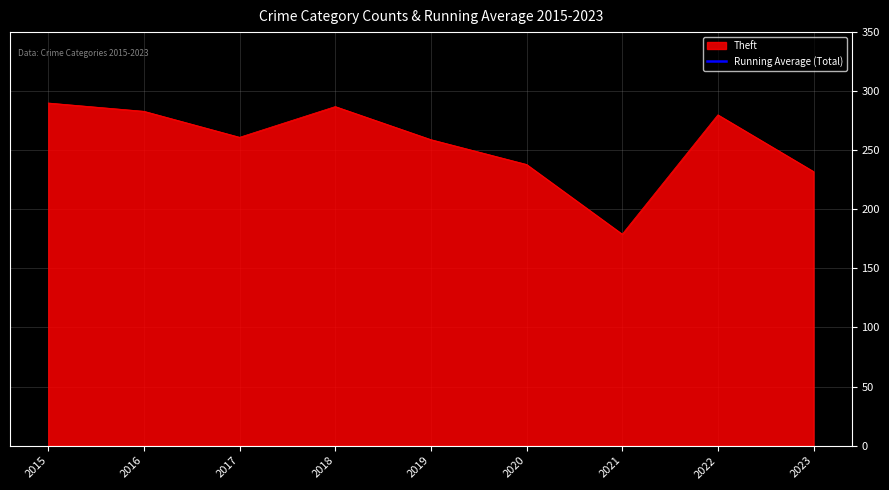

The value at 2020 is 572.4. True or false?

False